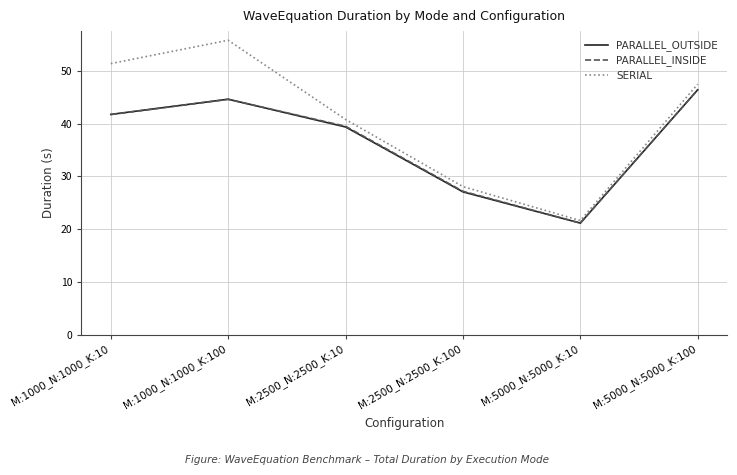

The value of PARALLEL_INSIDE at M:5000_N:5000_K:100 is 46.5. True or false?

True